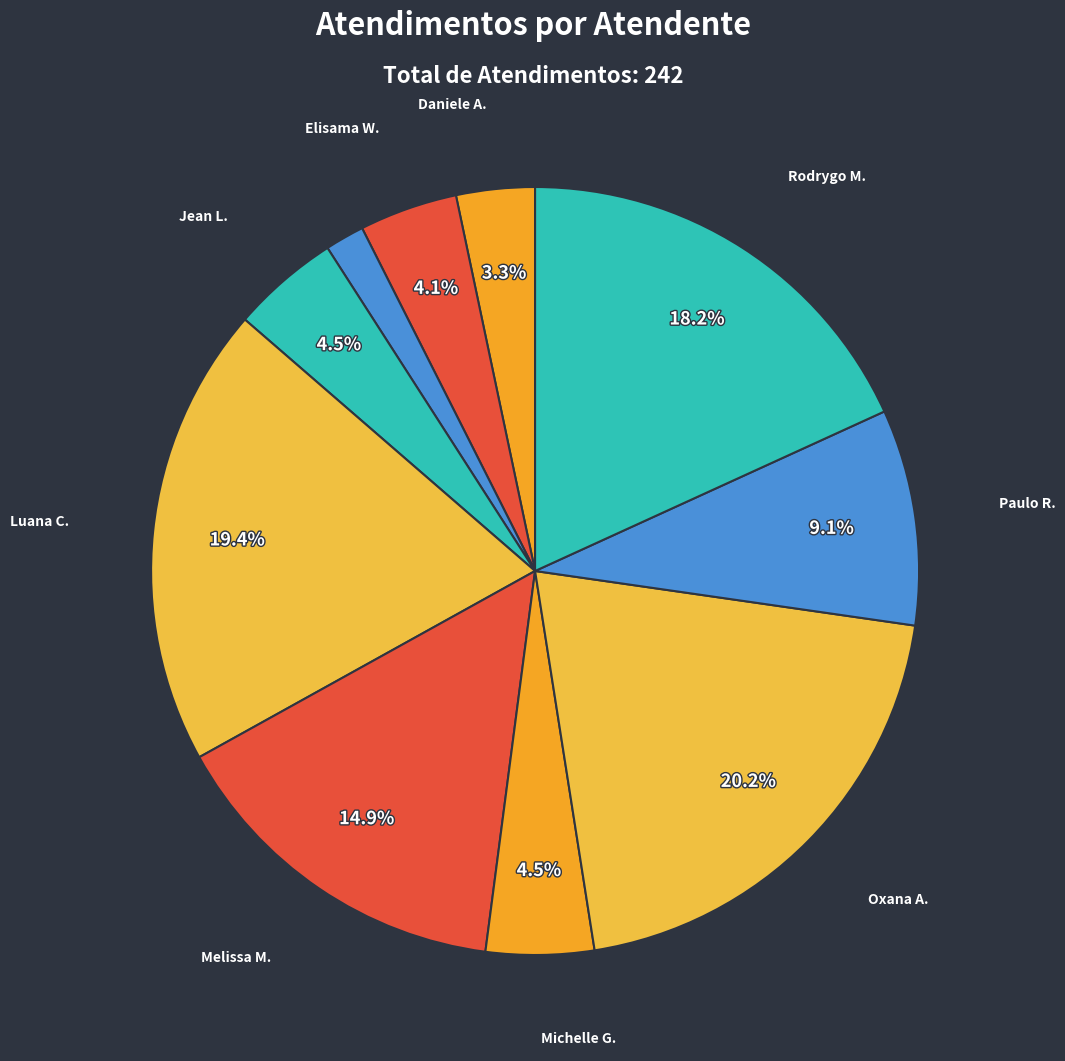

Count the number of slices in the pie.

10